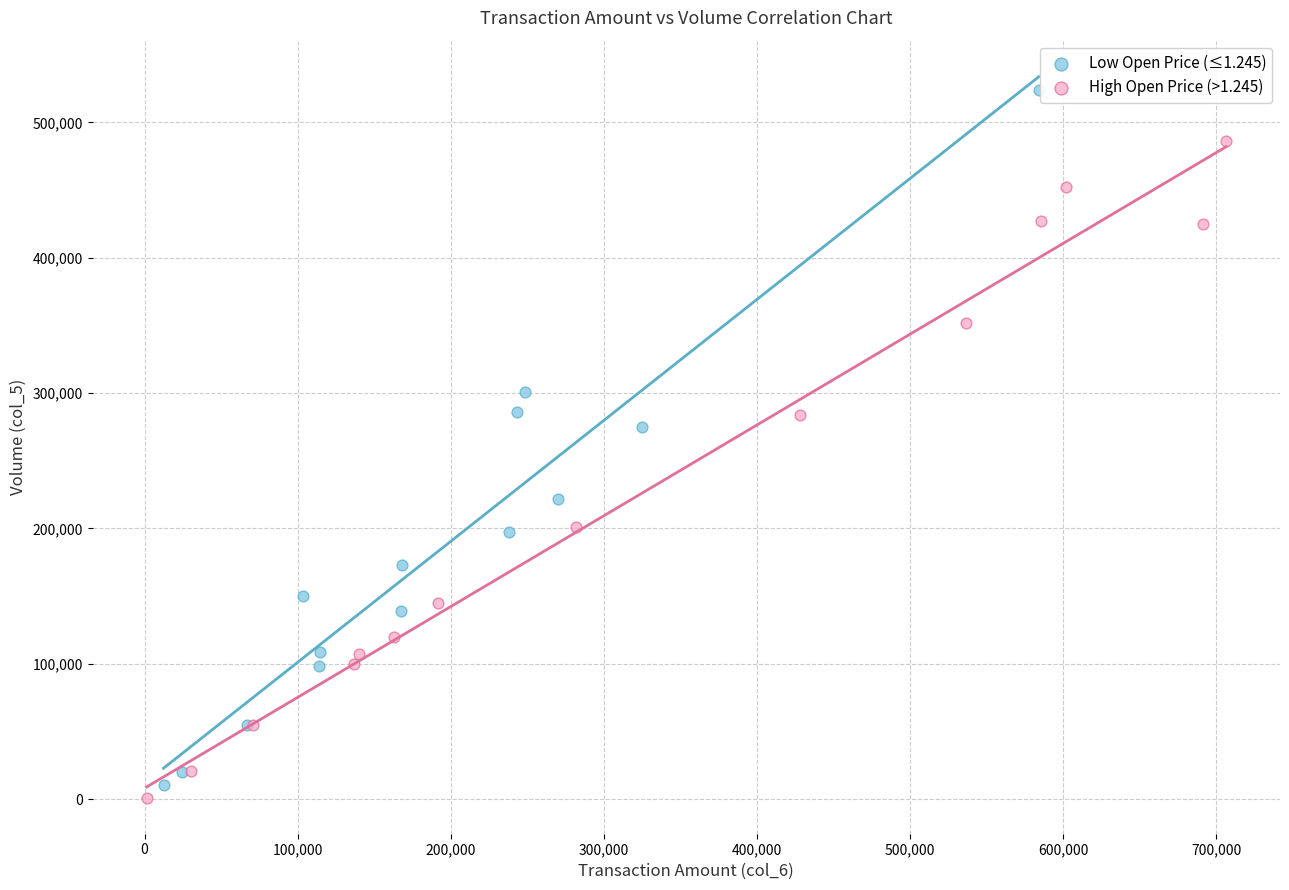

What are all the series names shown in the legend?

Low Open Price (≤1.245), High Open Price (>1.245)